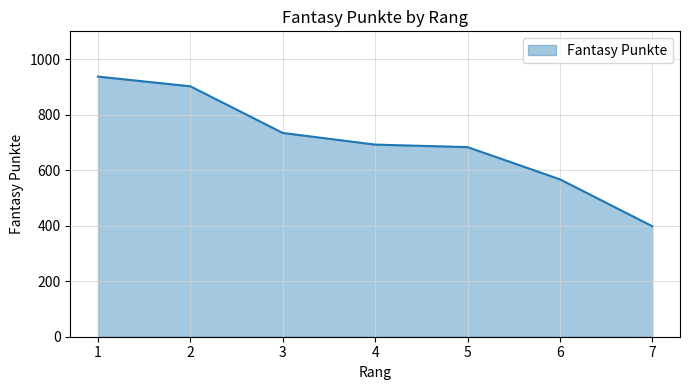

Which has a higher value, 3 or 4?

3